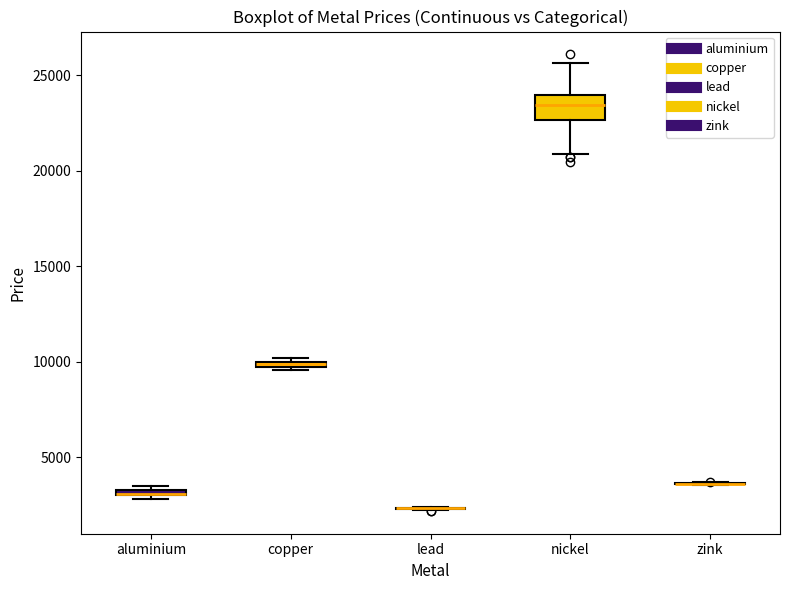

Comparing the boxes themselves (not the whiskers), which one is the tallest?

nickel